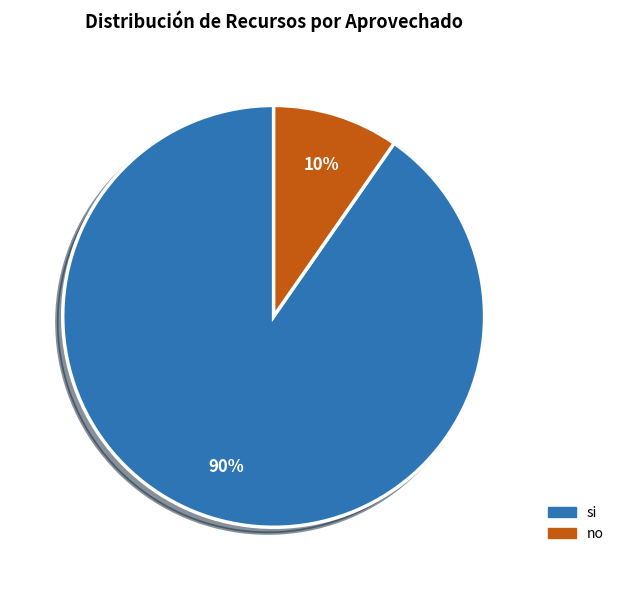

To the nearest percent, what is the combined percentage of si and no?

100%